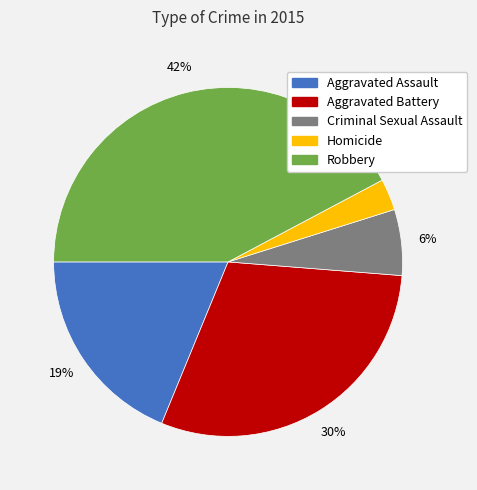

To the nearest percent, what is the average slice percentage?

20%